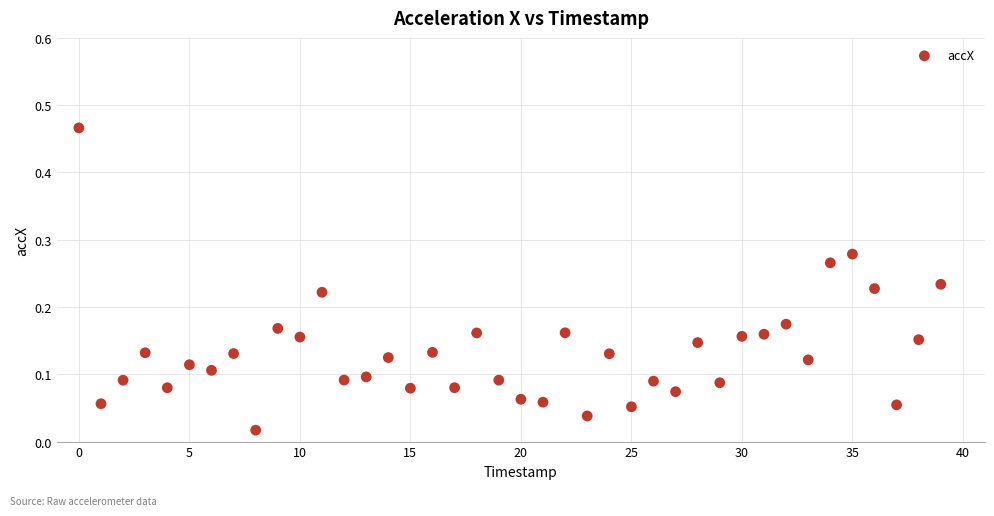

How many data points are displayed?

40